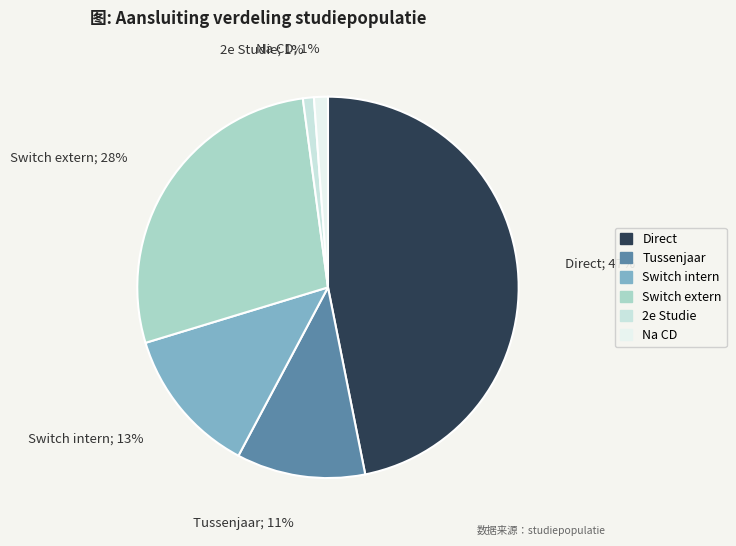

Count the number of slices in the pie.

6